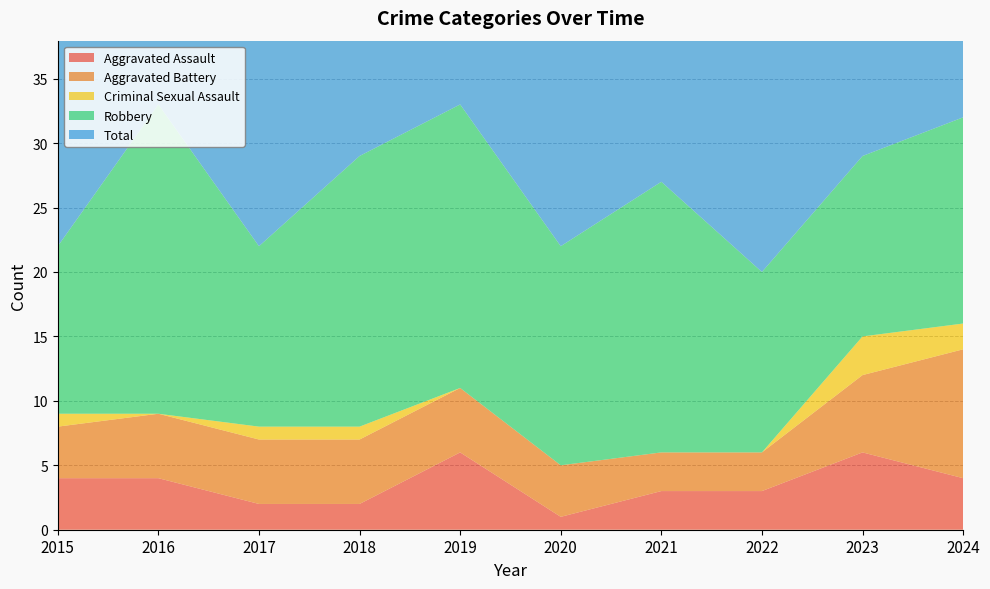

Reading left to right, list all the values displayed in this chart.

Aggravated Assault: 2015=4	2016=4	2017=2	2018=2	2019=6	2020=1	2021=3	2022=3	2023=6	2024=4
Aggravated Battery: 2015=4	2016=5	2017=5	2018=5	2019=5	2020=4	2021=3	2022=3	2023=6	2024=10
Criminal Sexual Assault: 2015=1	2016=0	2017=1	2018=1	2019=0	2020=0	2021=0	2022=0	2023=3	2024=2
Robbery: 2015=13	2016=24	2017=14	2018=21	2019=22	2020=17	2021=21	2022=14	2023=14	2024=16
Total: 2015=22	2016=33	2017=22	2018=29	2019=33	2020=22	2021=27	2022=20	2023=29	2024=32